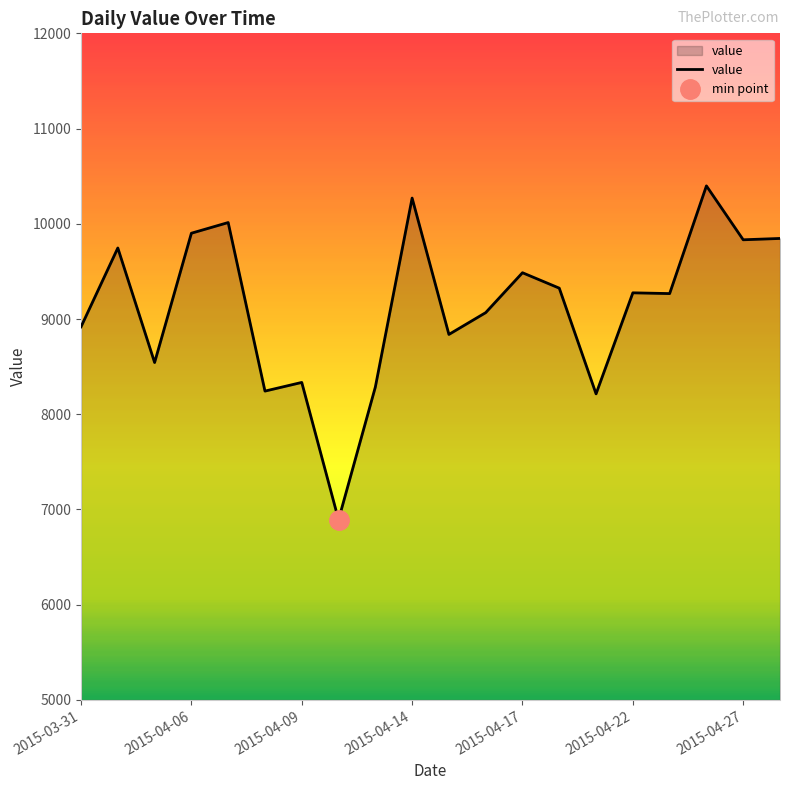

Approximately how many times larger is the value at 19 compared to 18?

1.0